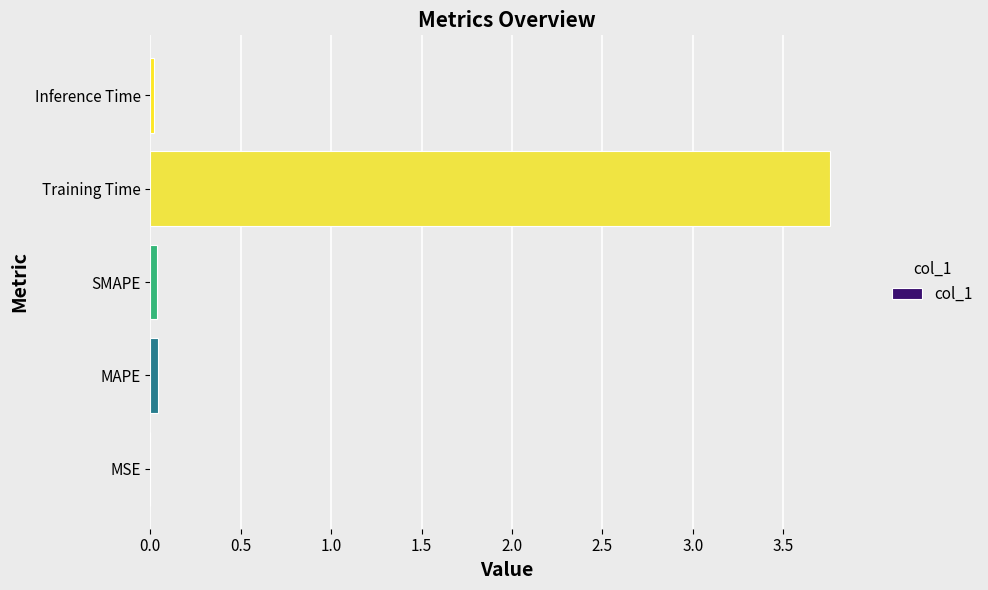

The chart shows a value of 0.0 at MSE. True or false?

True